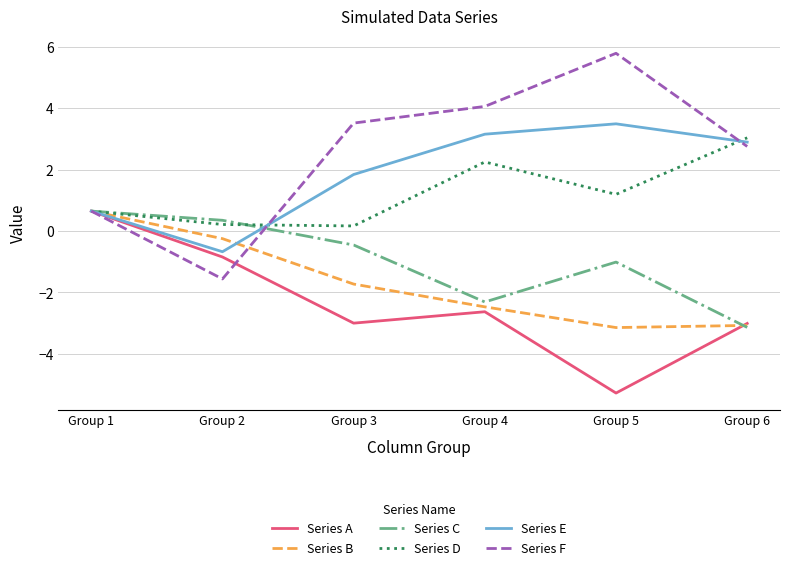

What is the maximum value shown in the chart?

5.8